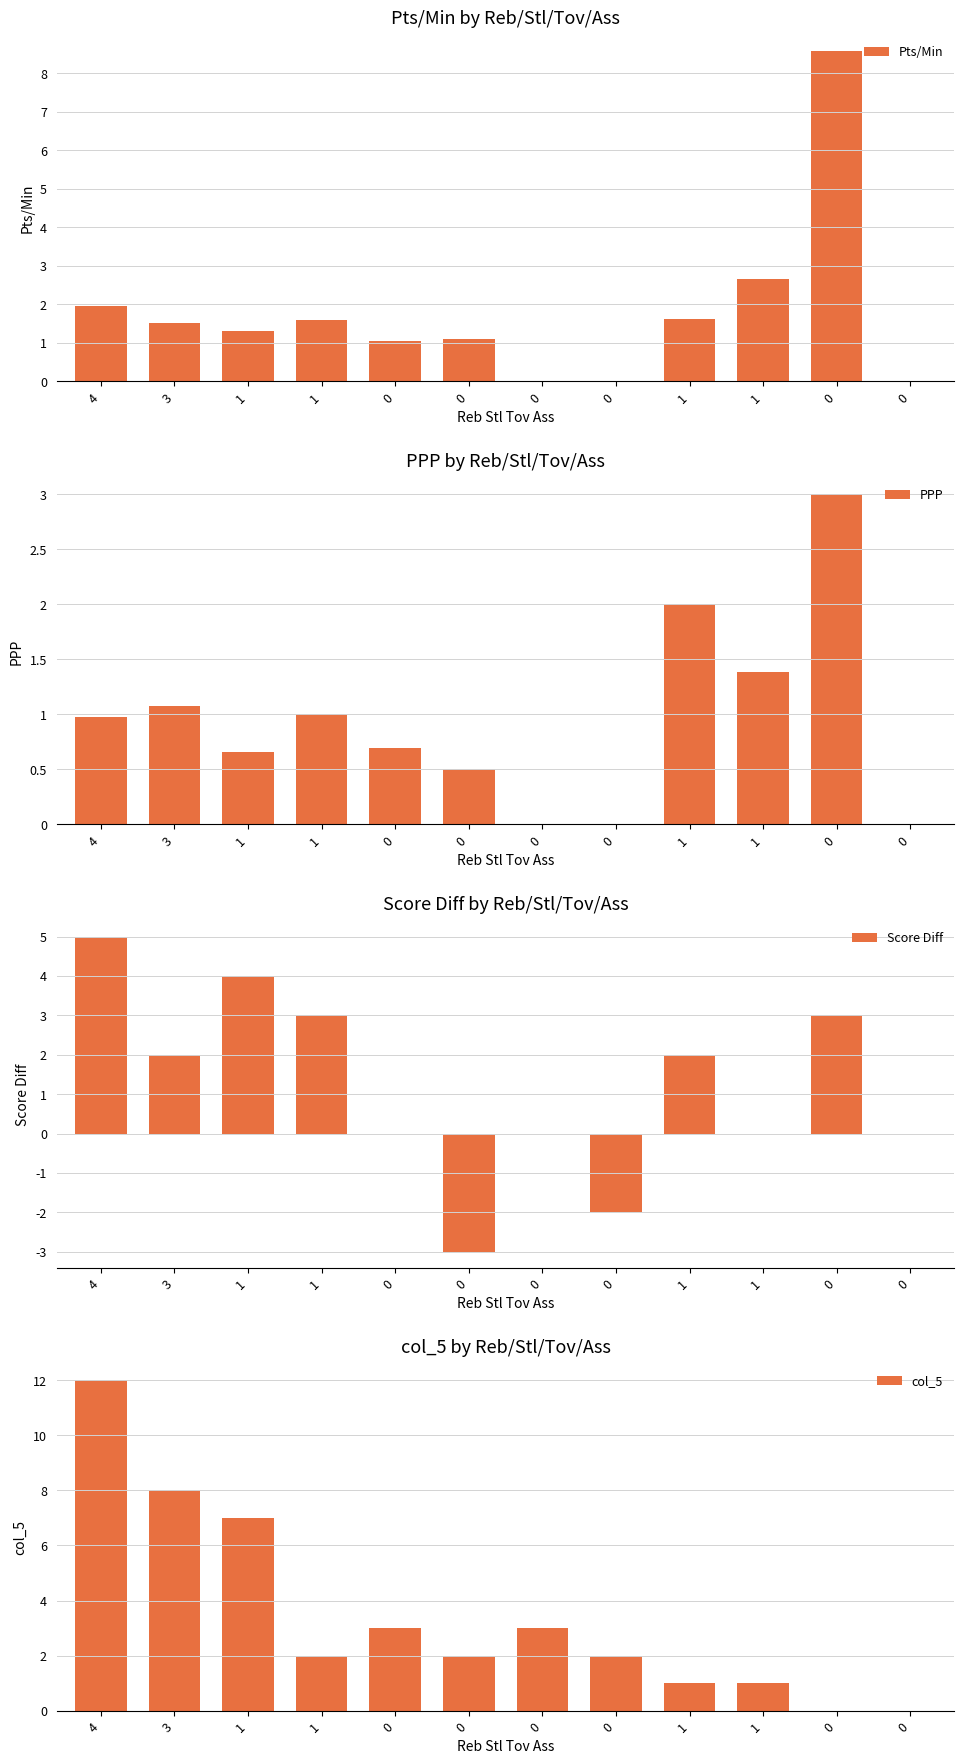

How many data points in Score Diff are above 2?

4